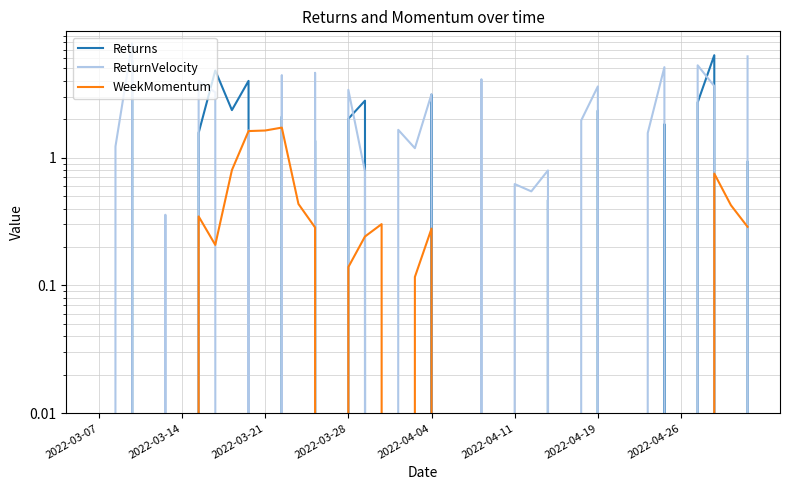

Does the chart display data point markers on the line(s)?

No